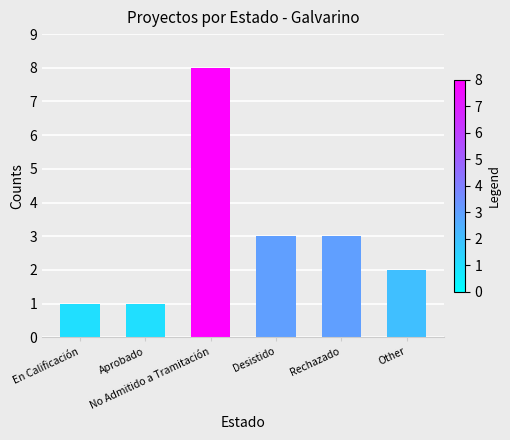

What is the greatest value displayed?

8